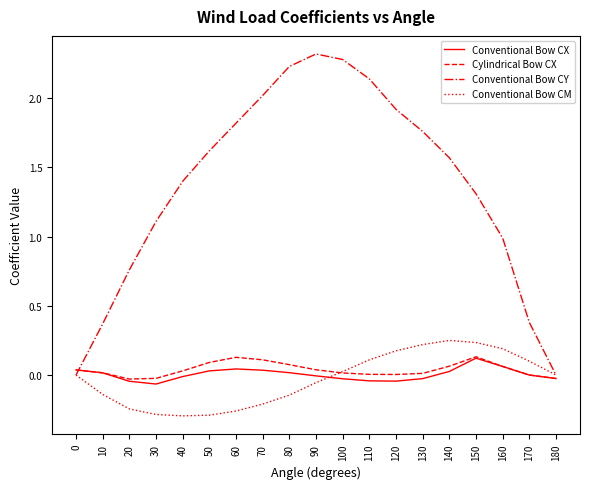

Between 40 and 130, which series saw the biggest shift?

Conventional Bow CM